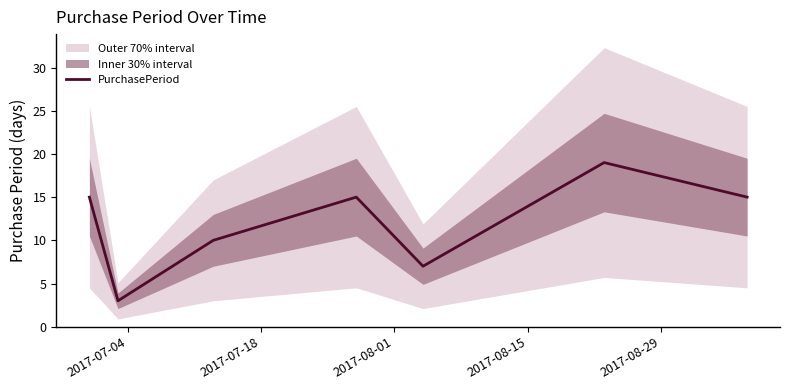

What is the greatest value displayed?

19